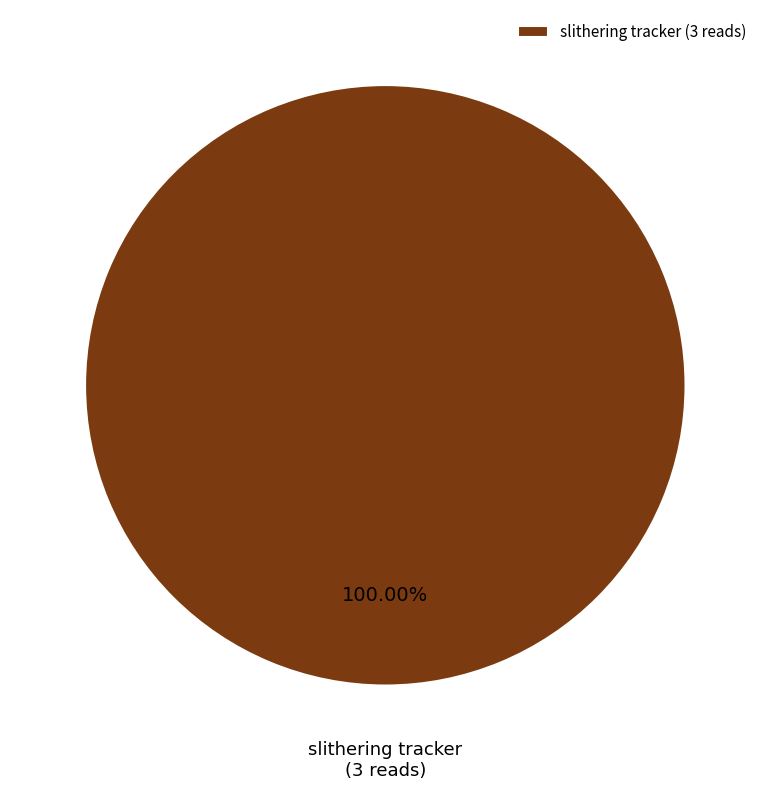

To the nearest percent, what percentage of the pie is slithering tracker?

100%